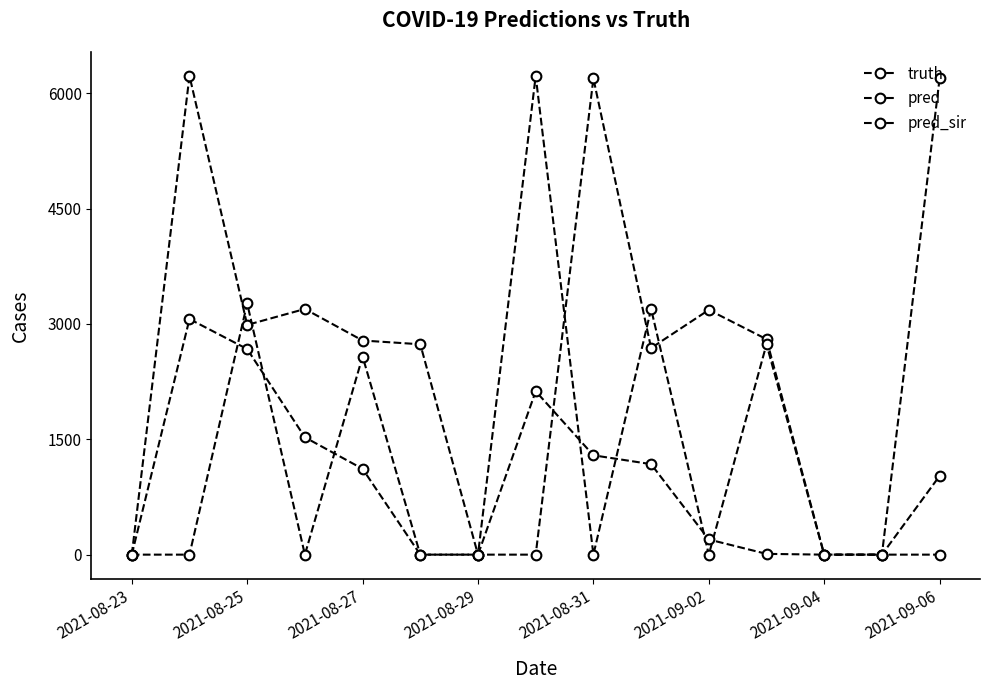

How many categories are shown in the chart?

15